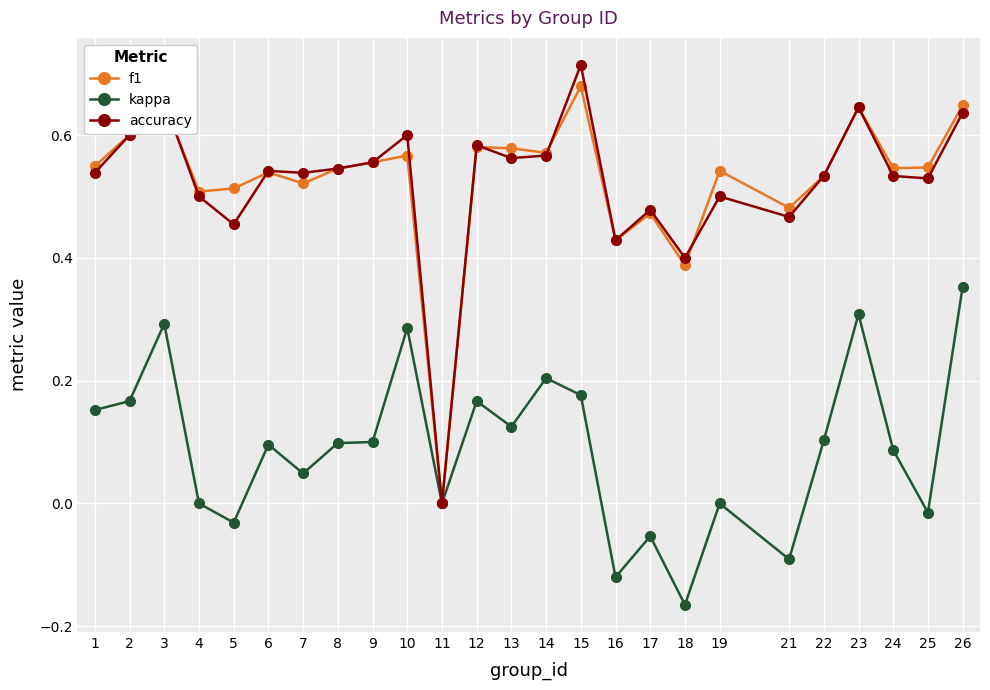

Where is f1 nearest to the value 0?

11